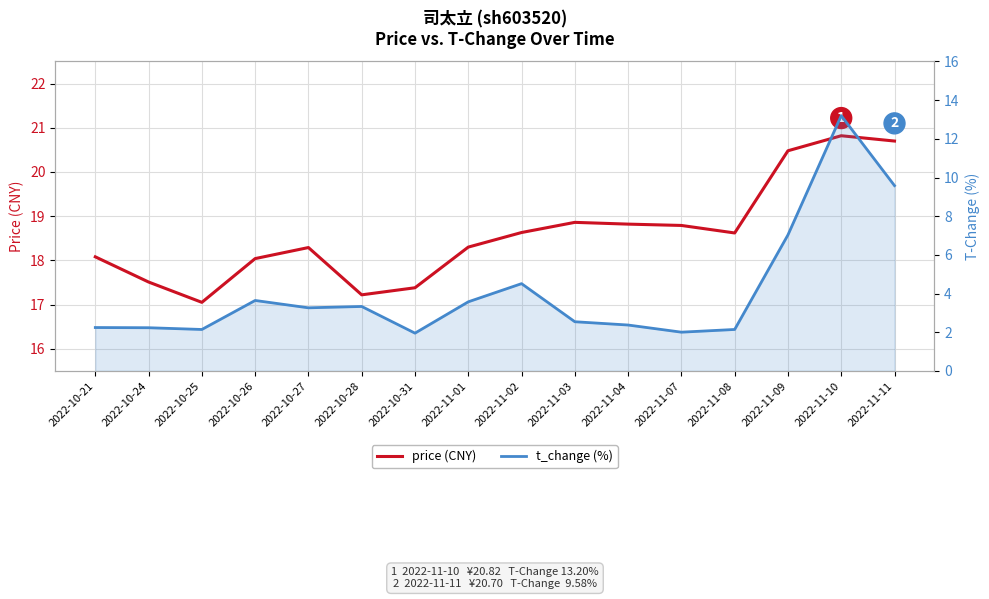

Which series has the largest total across all categories?

price (CNY)